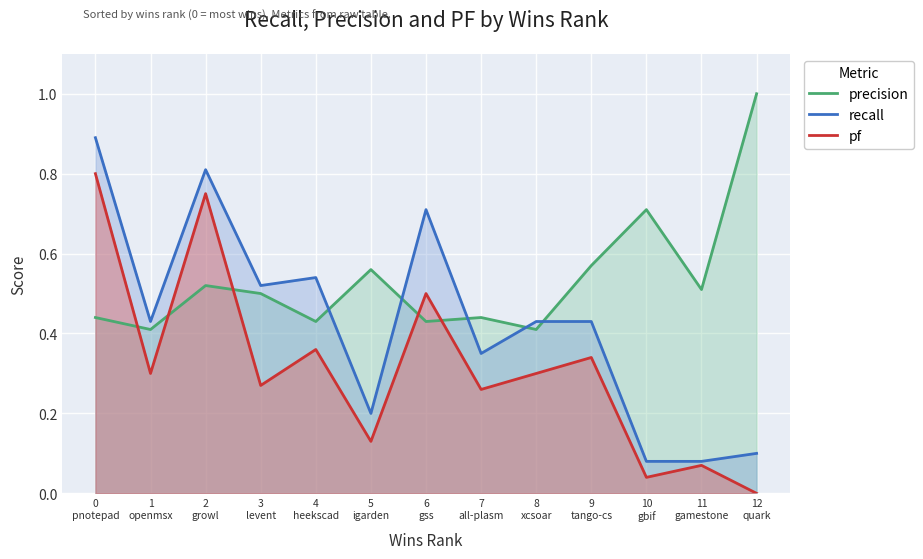

Where is the first local maximum for recall?

2
growl